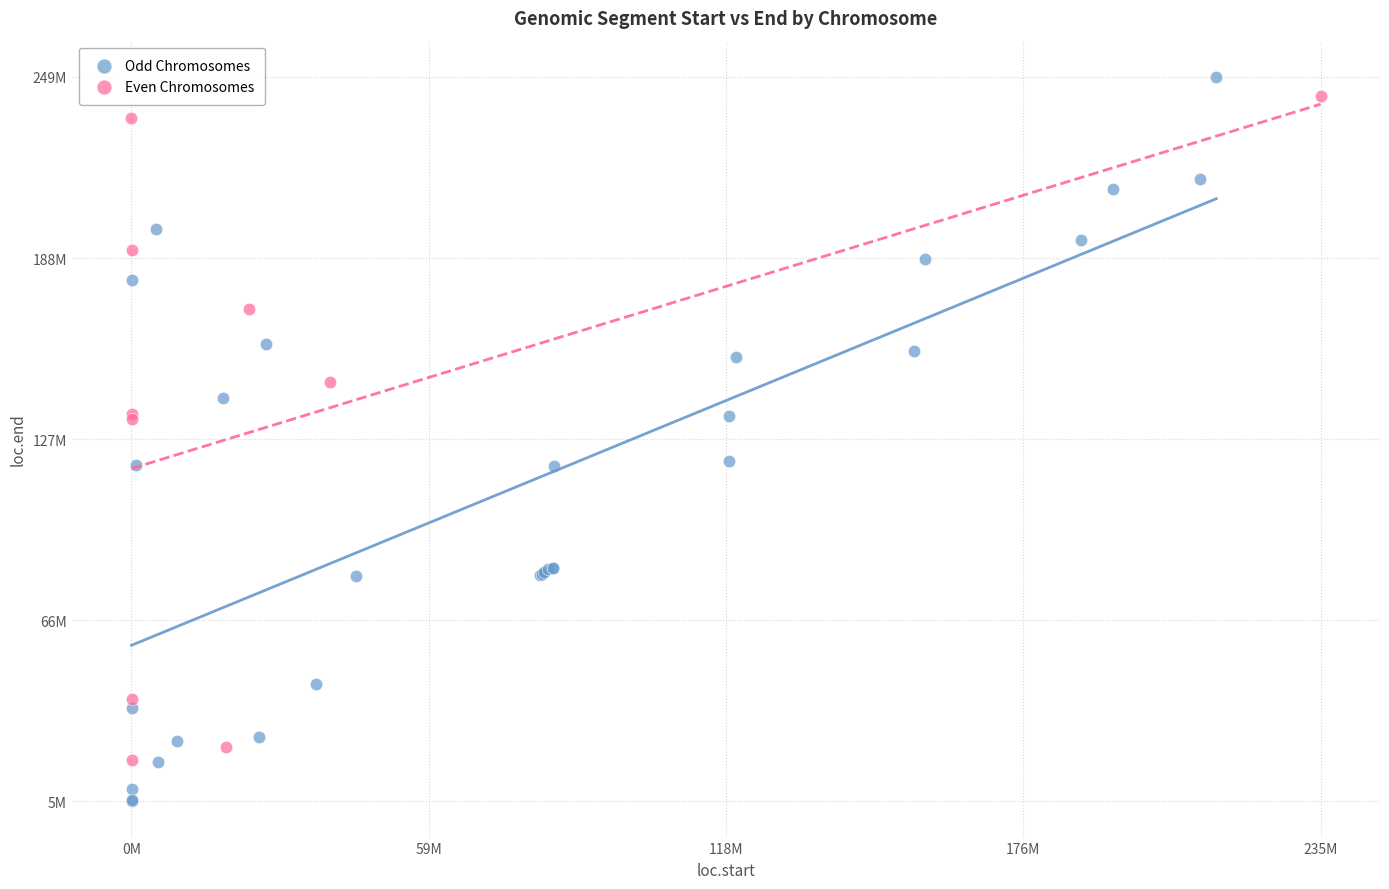

Which series contains the highest Y value?

Odd Chromosomes